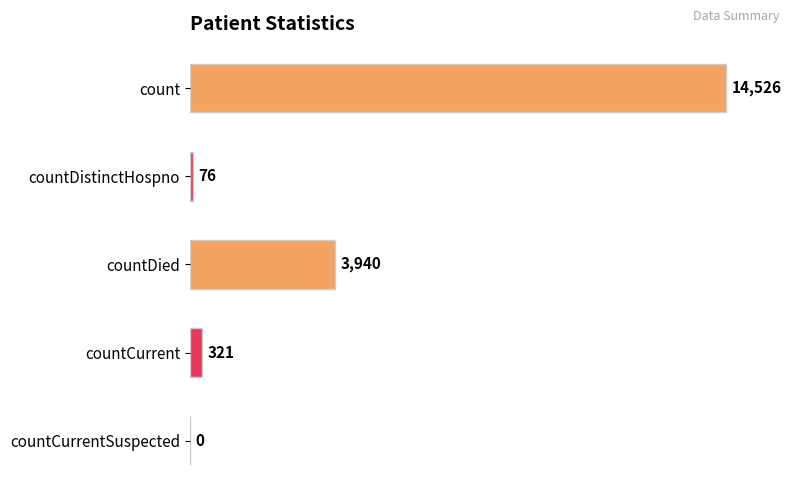

Does the chart contain stacked bars?

No